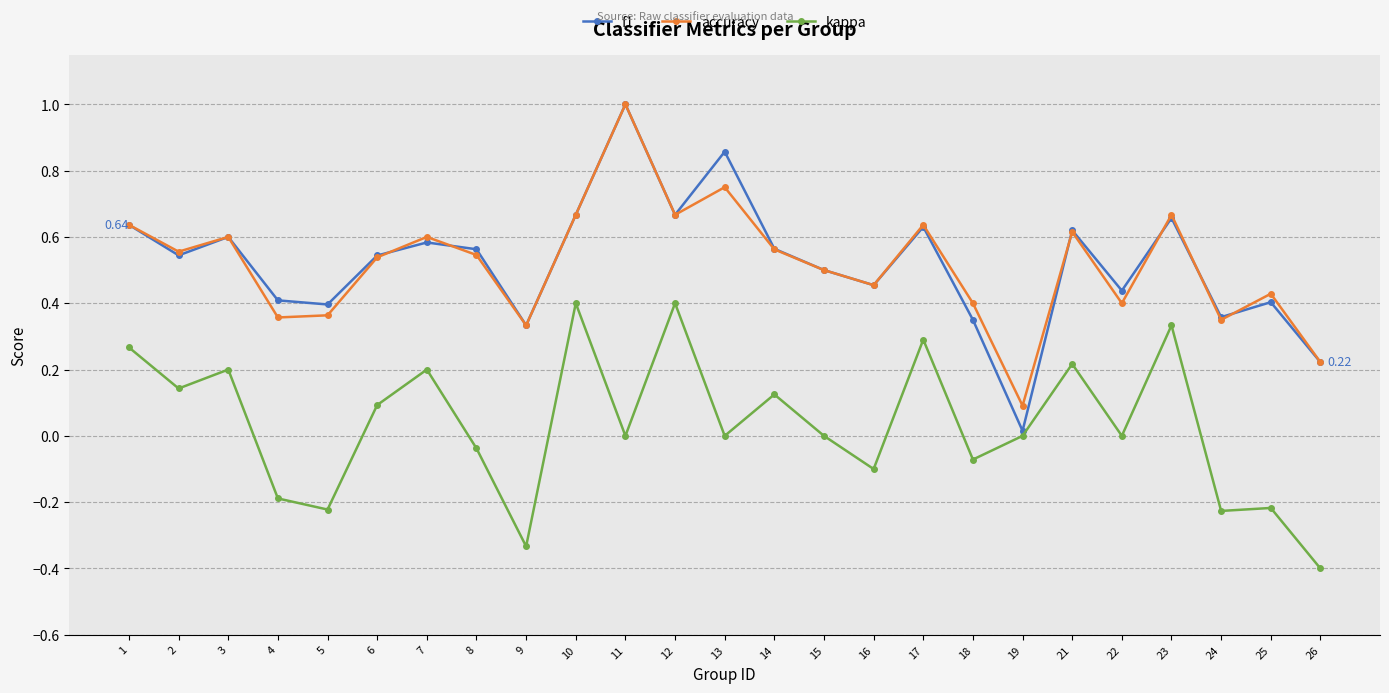

How many lines are shown in the chart?

3